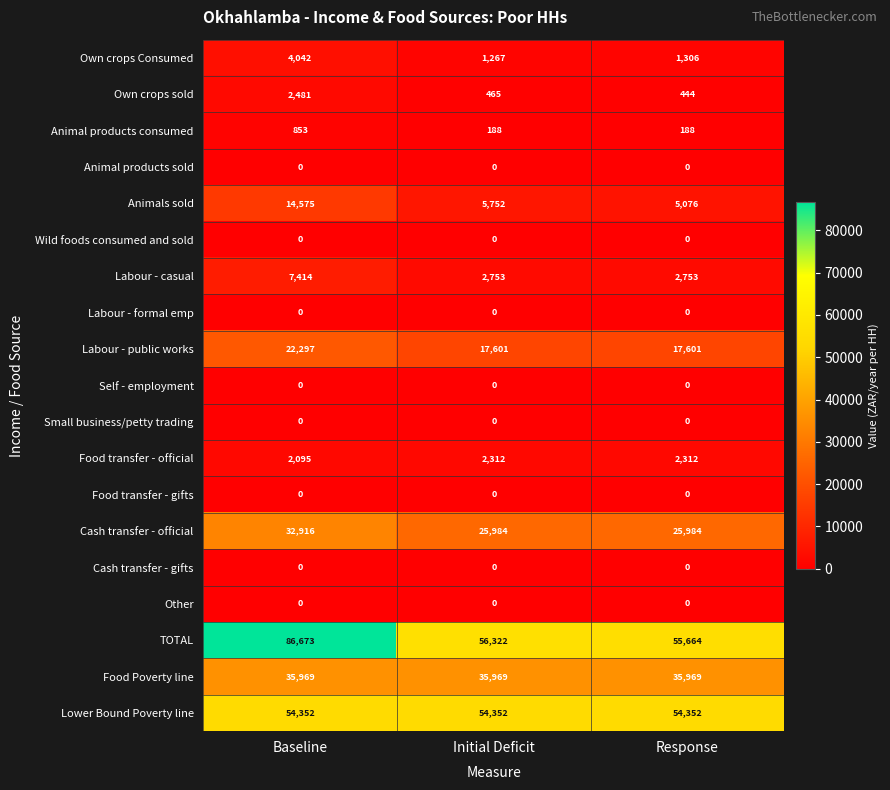

Which series has the largest total across all categories?

TOTAL